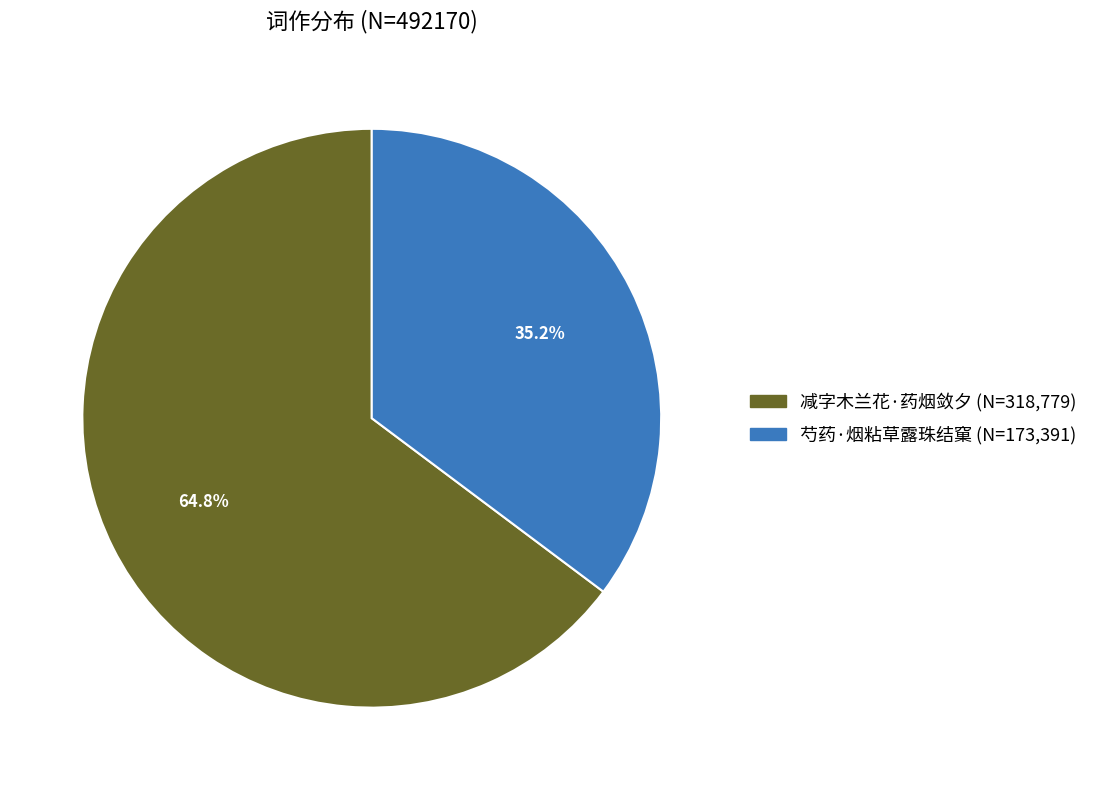

What is the largest slice in the pie chart?

减字木兰花·药烟敛夕